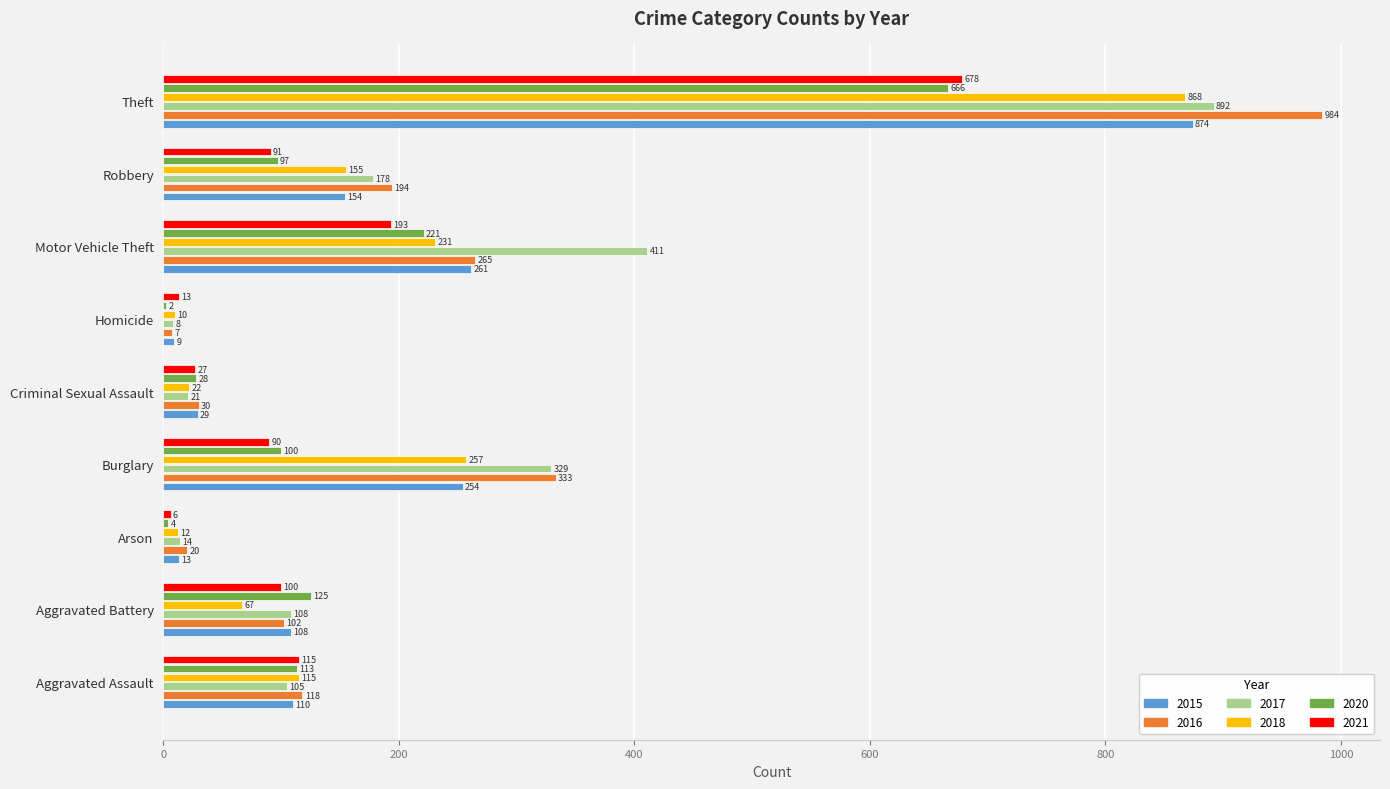

What is the approximate value of 2018 at Theft, to the nearest 100?

900